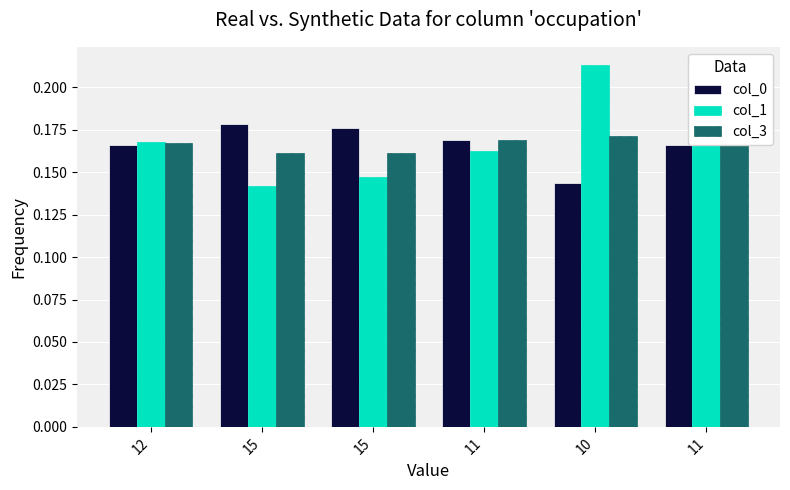

How many groups of bars are there?

6